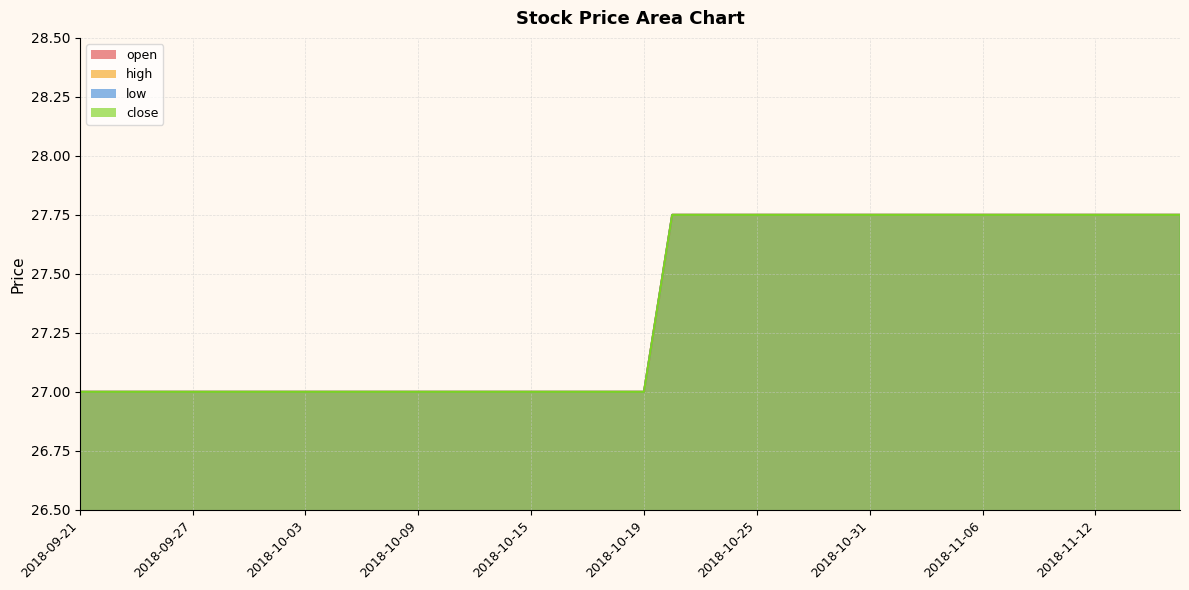

Is it true that low equals 27.0 at 2018-09-28?

True